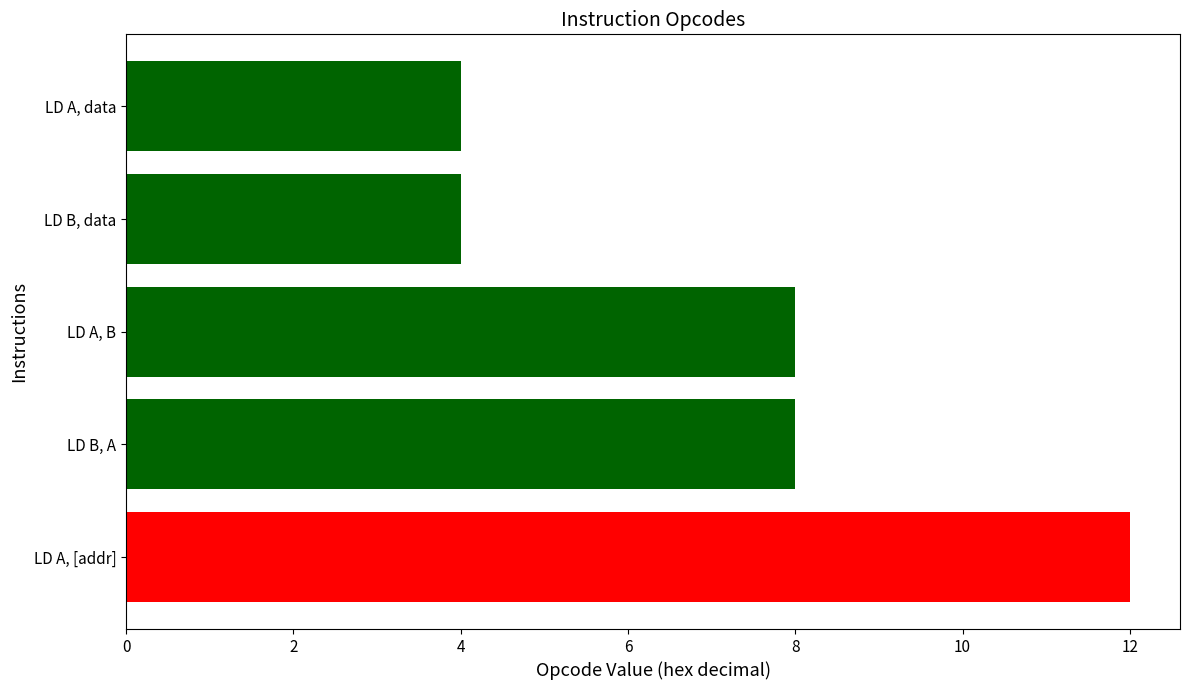

The chart shows a value of 4 at LD A, data. True or false?

True